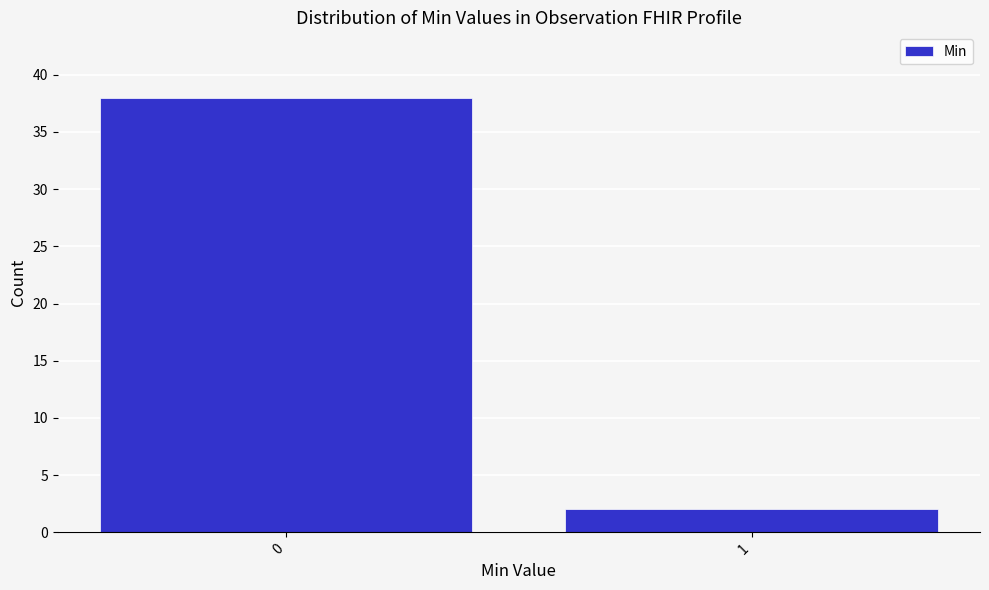

Reading left to right, extract all data points from this chart.

0=38	1=2